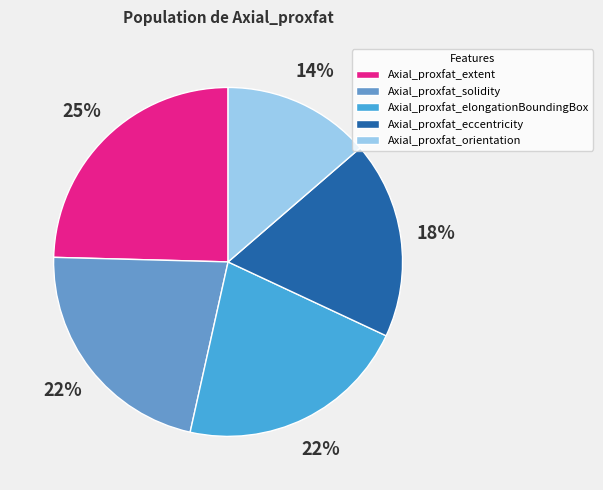

Is it true that Axial_proxfat_orientation is 1% of the pie?

False